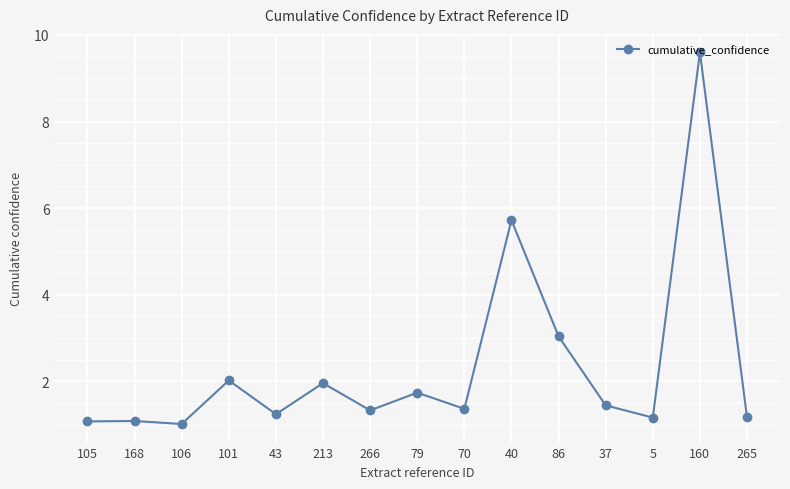

What is the difference between the values at 5 and 160?

8.4